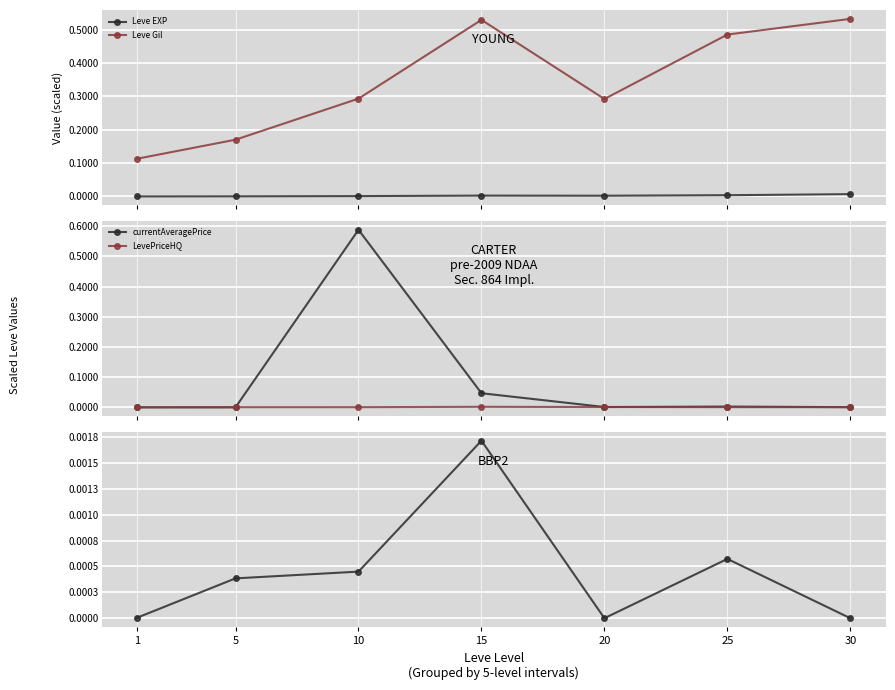

The value of Leve Gil at 30 is 0.8. True or false?

False